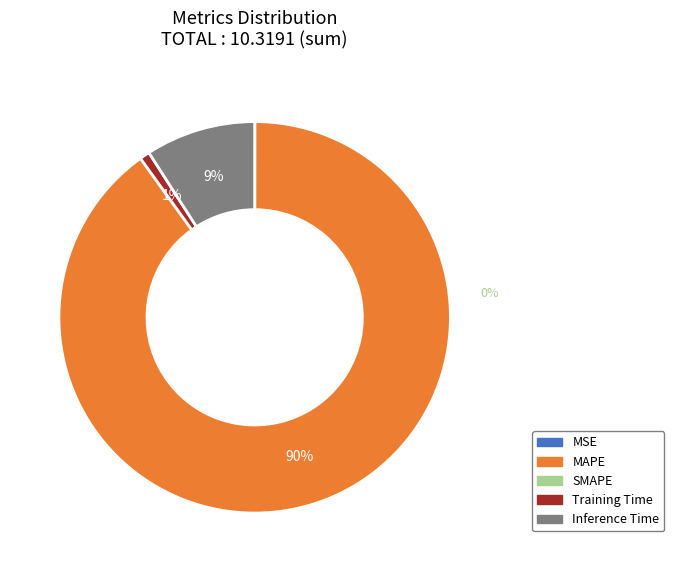

To the nearest percent, what is the difference between the largest and smallest slice percentages?

90%